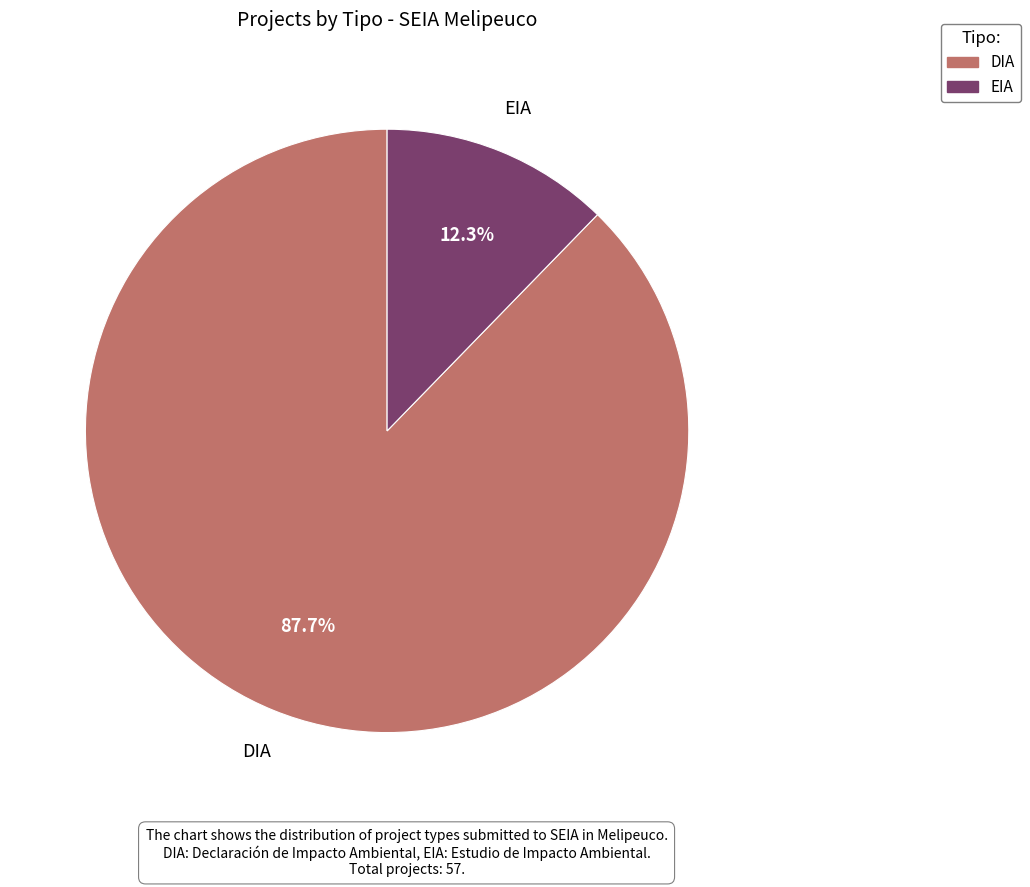

To the nearest percent, what is the average slice percentage?

50%